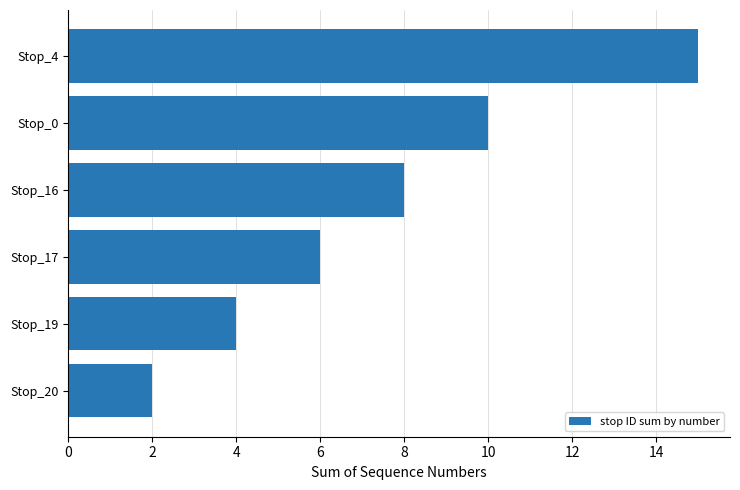

What is the difference between the maximum and minimum values?

13